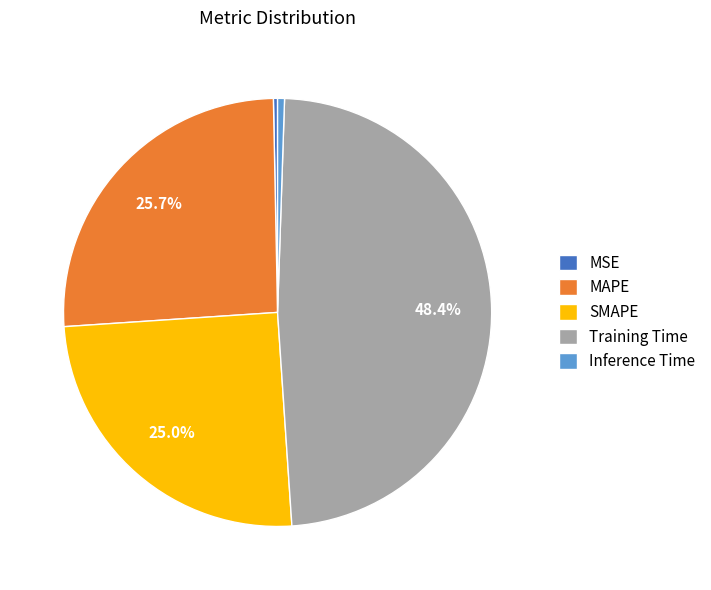

Do SMAPE and MSE together represent more than half of the pie?

No